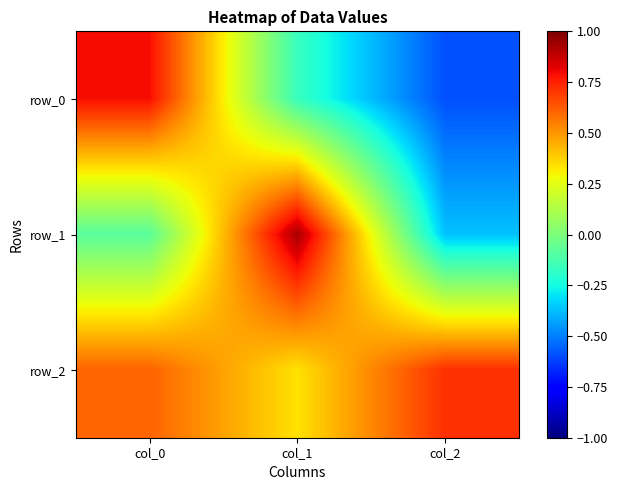

Count the row_0 values in the range 0 to 1.

1